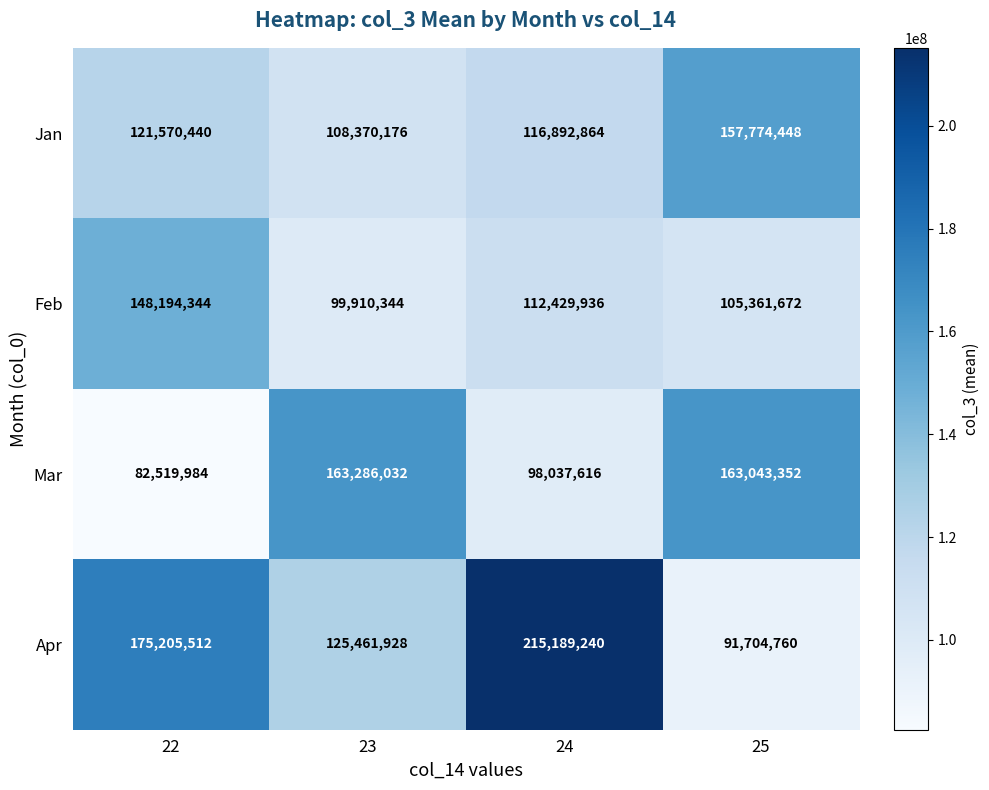

What is the maximum value for Mar?

163286032